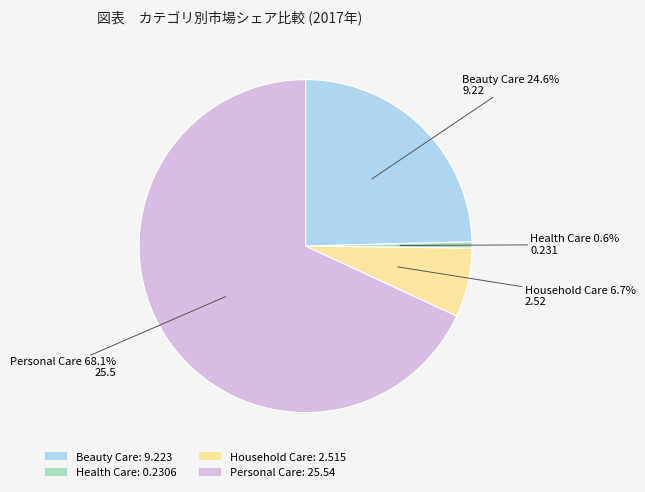

What is the total percentage of Personal Care and Beauty Care?

92.7%